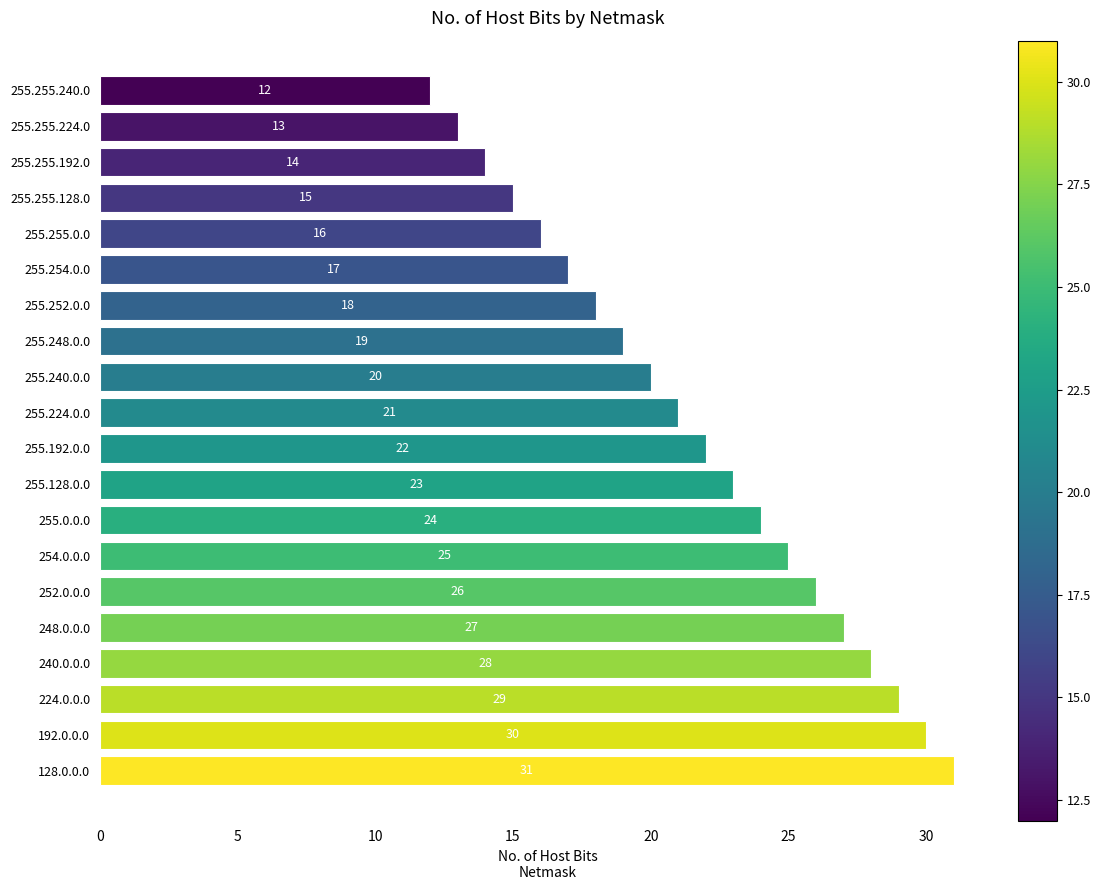

Rank the categories by value from highest to lowest.

128.0.0.0, 192.0.0.0, 224.0.0.0, 240.0.0.0, 248.0.0.0, 252.0.0.0, 254.0.0.0, 255.0.0.0, 255.128.0.0, 255.192.0.0, 255.224.0.0, 255.240.0.0, 255.248.0.0, 255.252.0.0, 255.254.0.0, 255.255.0.0, 255.255.128.0, 255.255.192.0, 255.255.224.0, 255.255.240.0